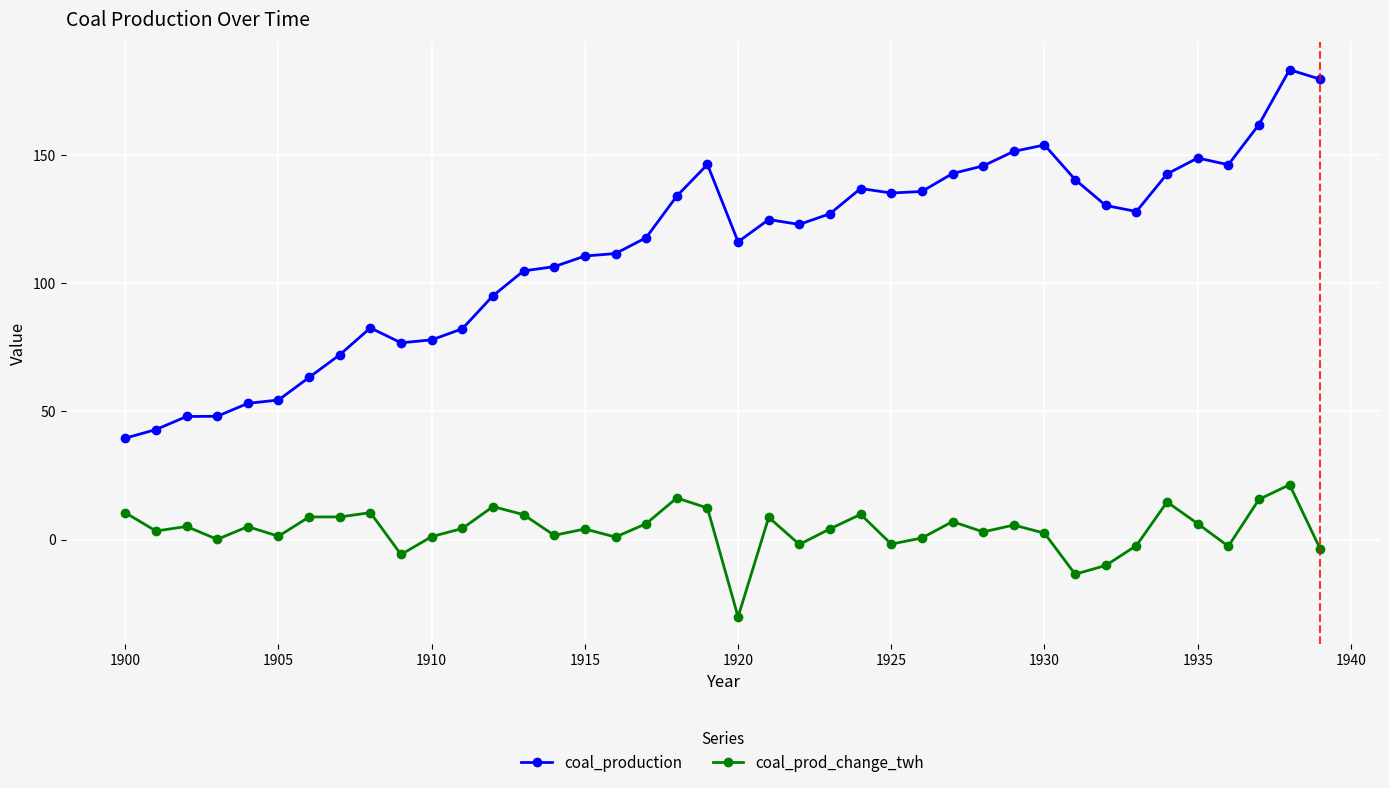

What is the value of the coal_production point at the 30th from the left?

151.4